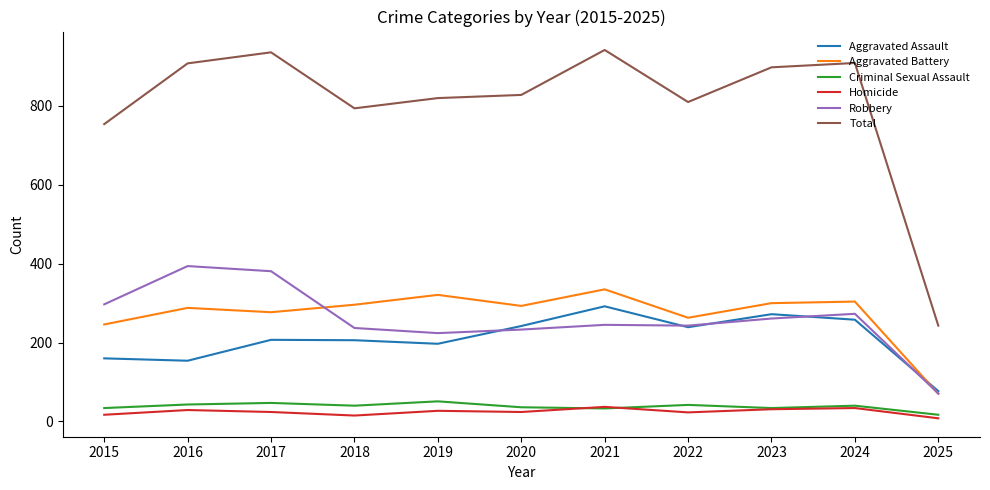

Which series changed the most between 2021 and 2025?

Total